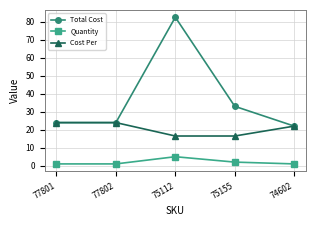

At which label does Total Cost first exceed 23?

77801